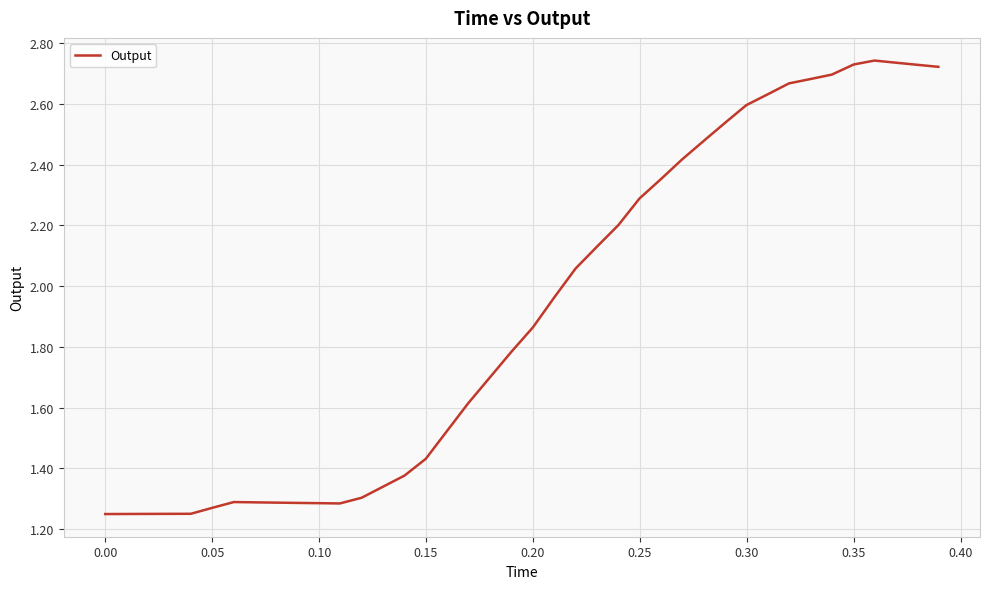

Does the chart have visible grid lines?

Yes